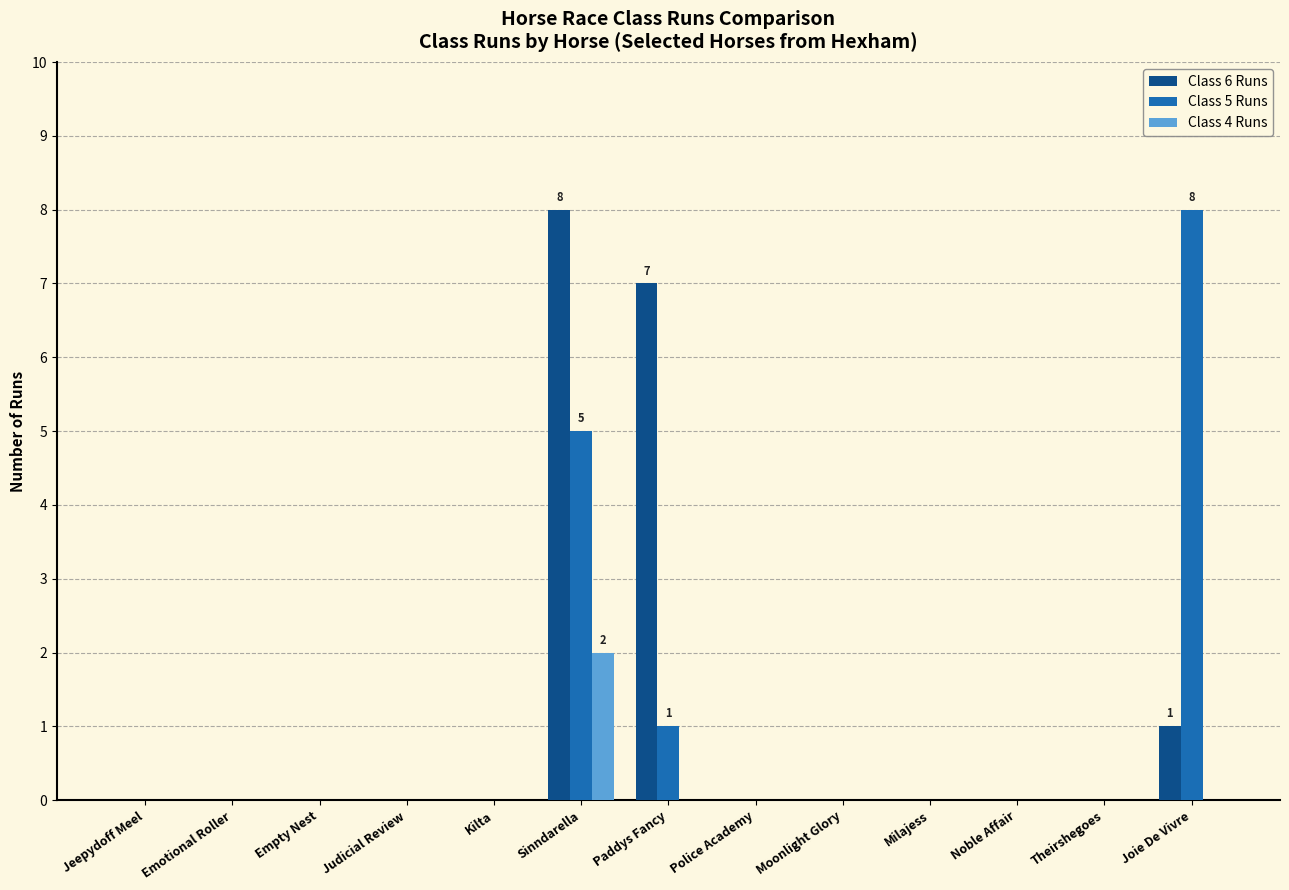

Reading left to right, what are all the values shown in this chart?

Class 6 Runs: Jeepydoff Meel=0	Emotional Roller=0	Empty Nest=0	Judicial Review=0	Kilta=0	Sinndarella=8	Paddys Fancy=7	Police Academy=0	Moonlight Glory=0	Milajess=0	Noble Affair=0	Theirshegoes=0	Joie De Vivre=1
Class 5 Runs: Jeepydoff Meel=0	Emotional Roller=0	Empty Nest=0	Judicial Review=0	Kilta=0	Sinndarella=5	Paddys Fancy=1	Police Academy=0	Moonlight Glory=0	Milajess=0	Noble Affair=0	Theirshegoes=0	Joie De Vivre=8
Class 4 Runs: Jeepydoff Meel=0	Emotional Roller=0	Empty Nest=0	Judicial Review=0	Kilta=0	Sinndarella=2	Paddys Fancy=0	Police Academy=0	Moonlight Glory=0	Milajess=0	Noble Affair=0	Theirshegoes=0	Joie De Vivre=0